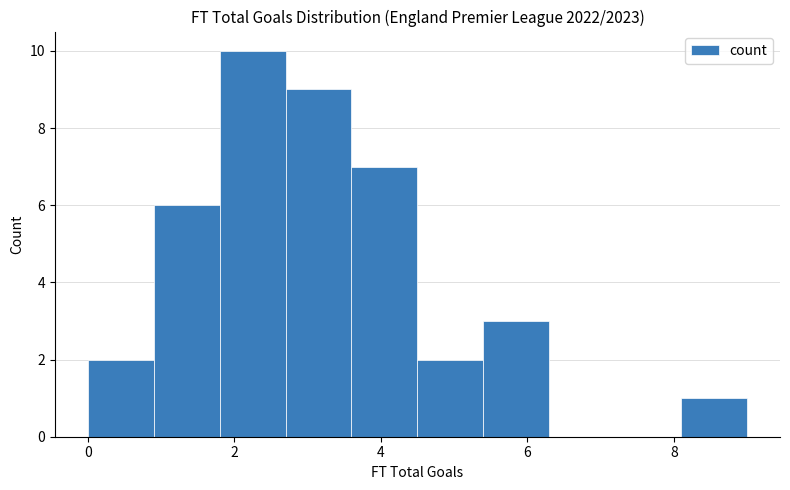

What is the height of the bar covering 2.7 to 3.6 on the x-axis? Neither the bar edges nor the heights are printed on the chart, so give them approximately, as read against the axes.

9